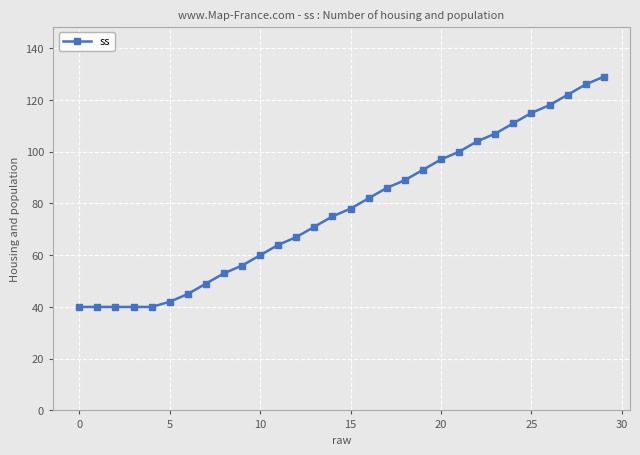

What is the sum of all values?

2339